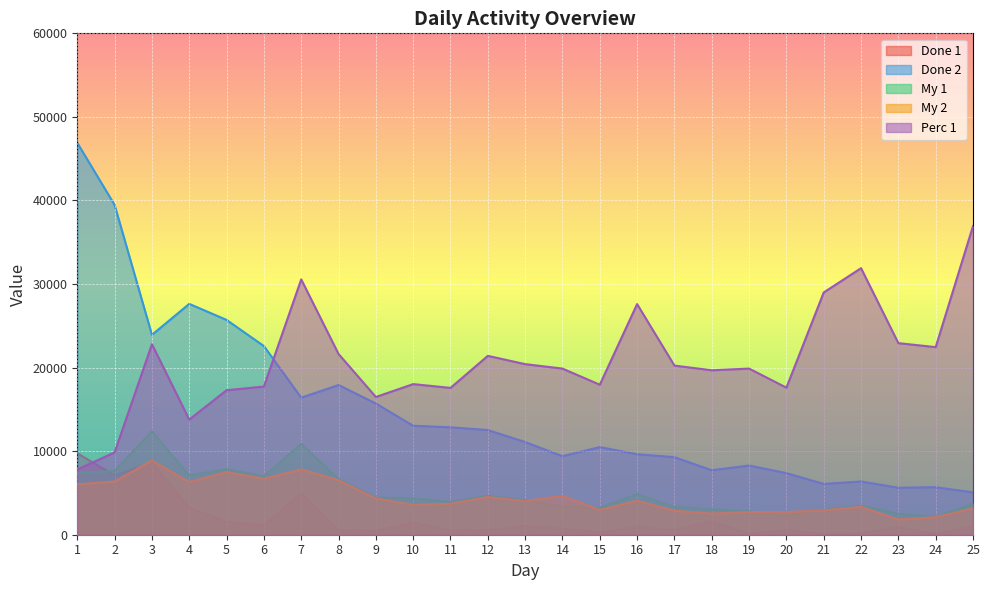

Where is My 2 nearest to the value 5341?

1